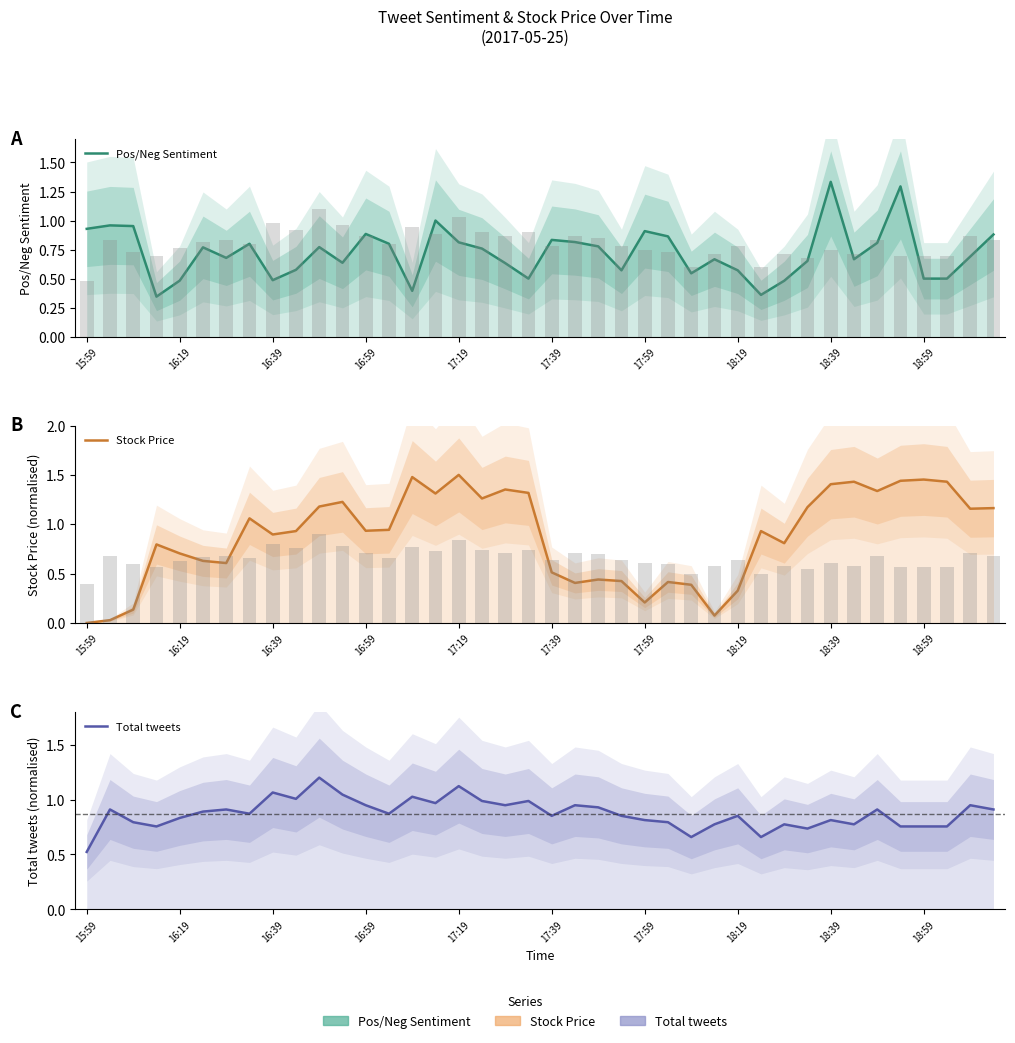

Is the value of Total tweets at 39 greater than the value of Pos/Neg Sentiment at 17:59?

Yes